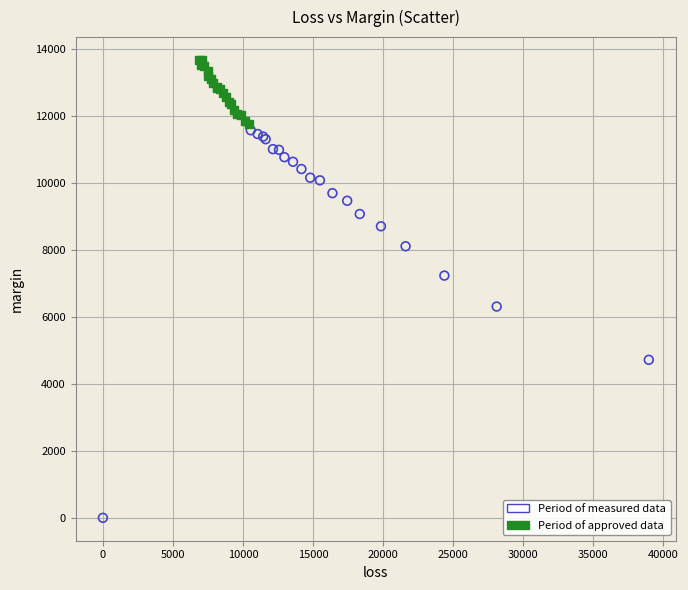

Which series has the largest Y range (max minus min)?

Period of measured data